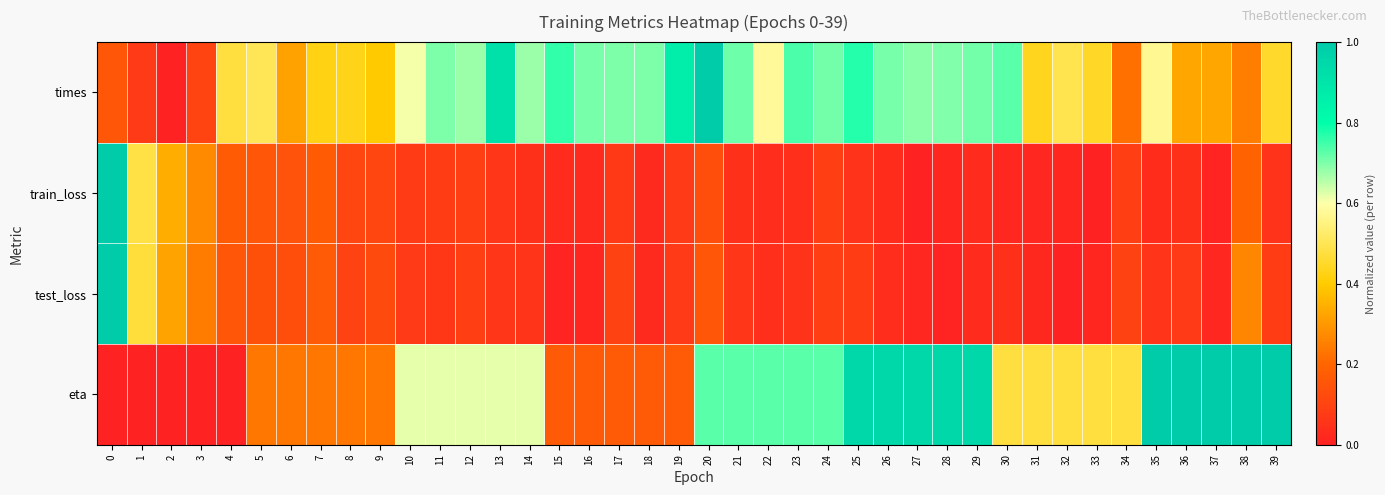

What is the greatest value displayed?

1.0